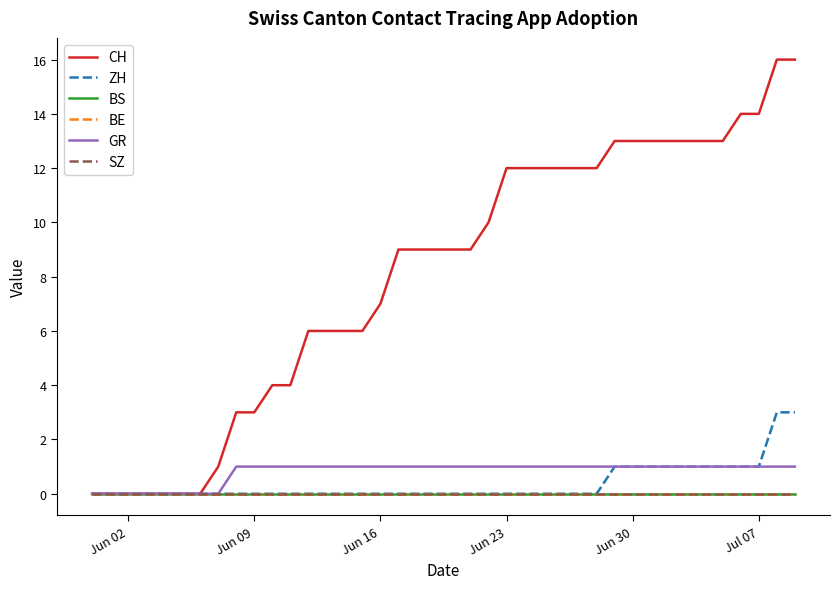

What is the maximum value shown in the chart?

16